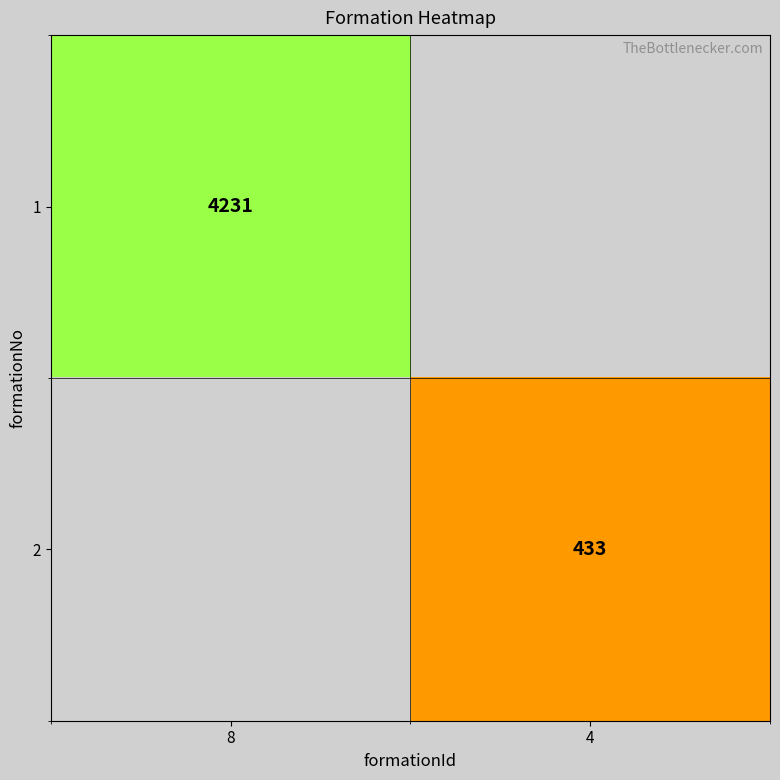

Is the value of 2 at 4 greater than the value of 1 at 8?

No